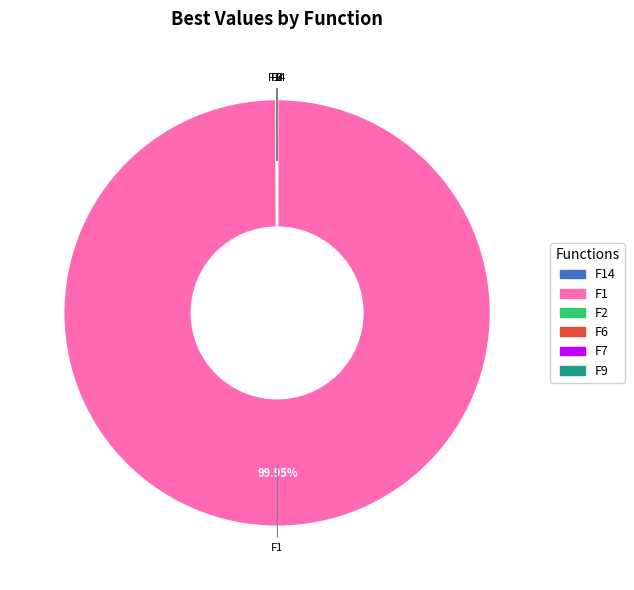

Is there a majority slice in this chart?

Yes